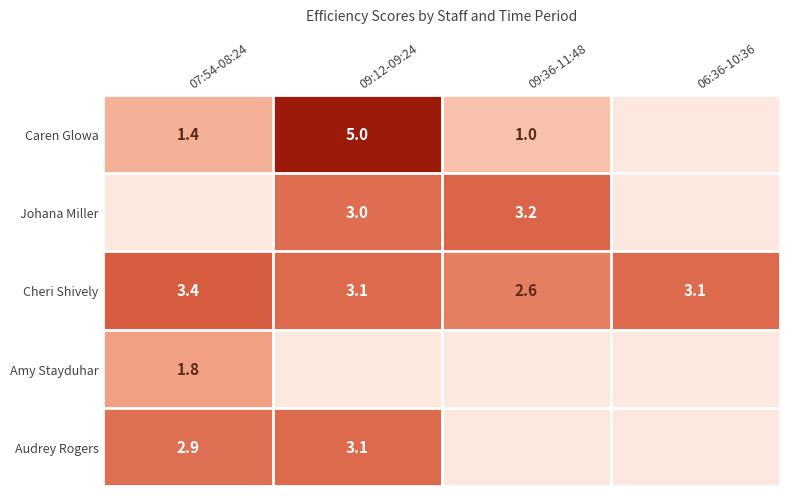

What is the sum of all Cheri Shively values?

12.2